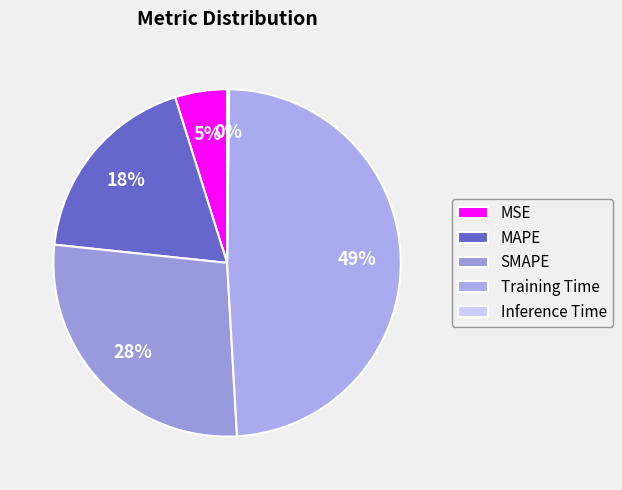

Is there any slice that represents more than half of the pie?

No